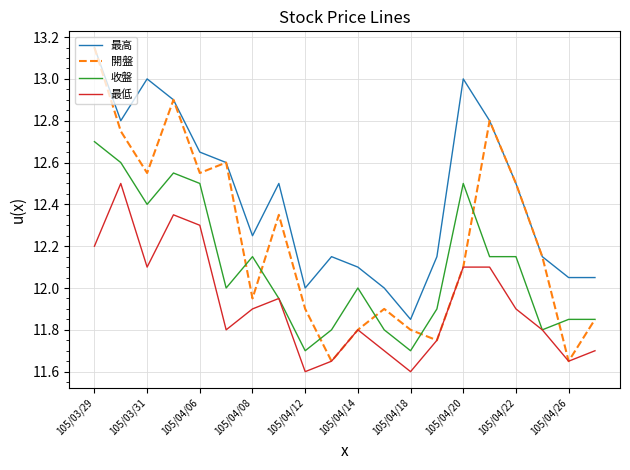

True or false: 最高 and 收盤 intersect in this chart.

False